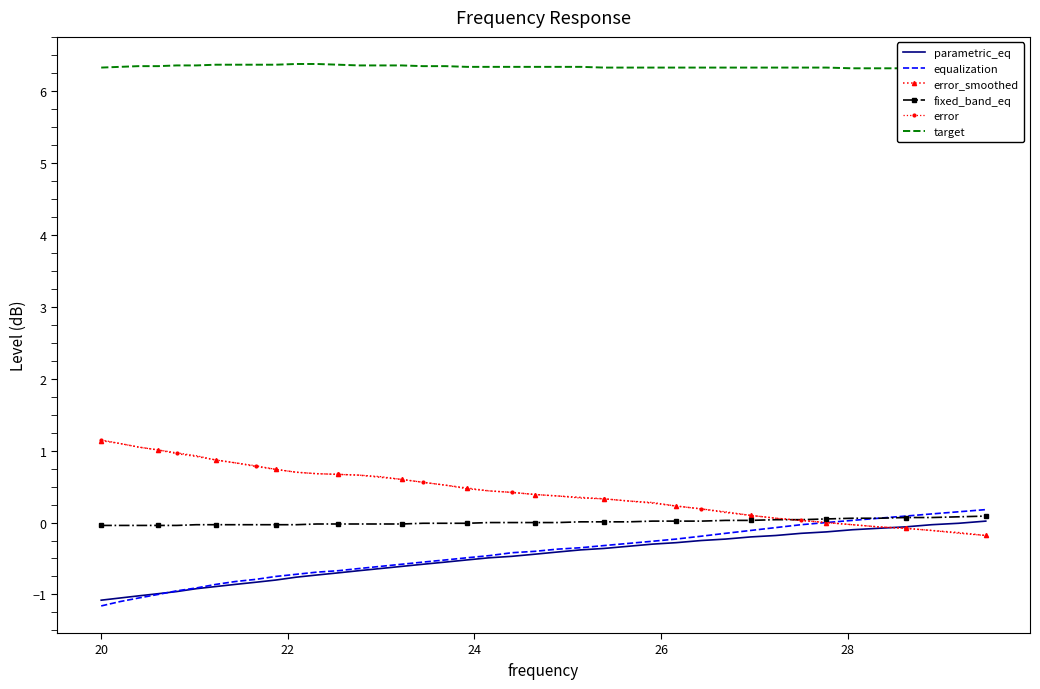

How many values in the parametric_eq series are below 0?

39